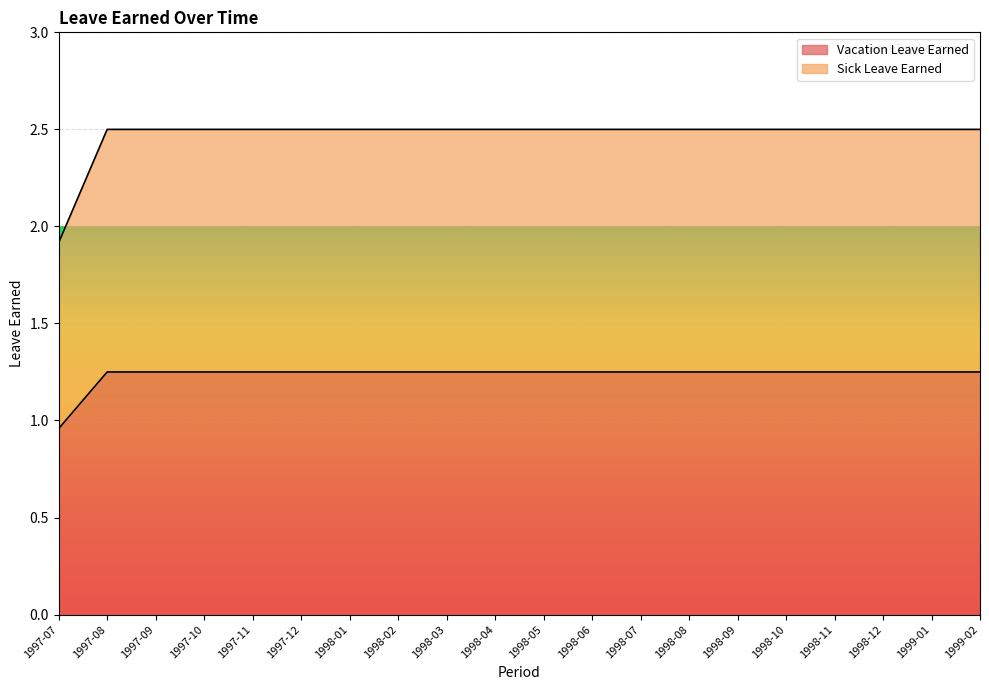

Where is Vacation Leave Earned nearest to the value 1?

1997-07